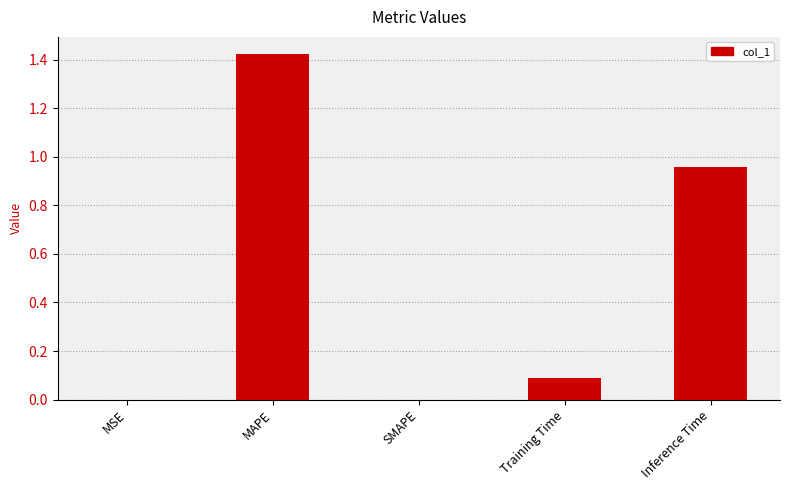

Between SMAPE and Training Time, which is larger?

Training Time